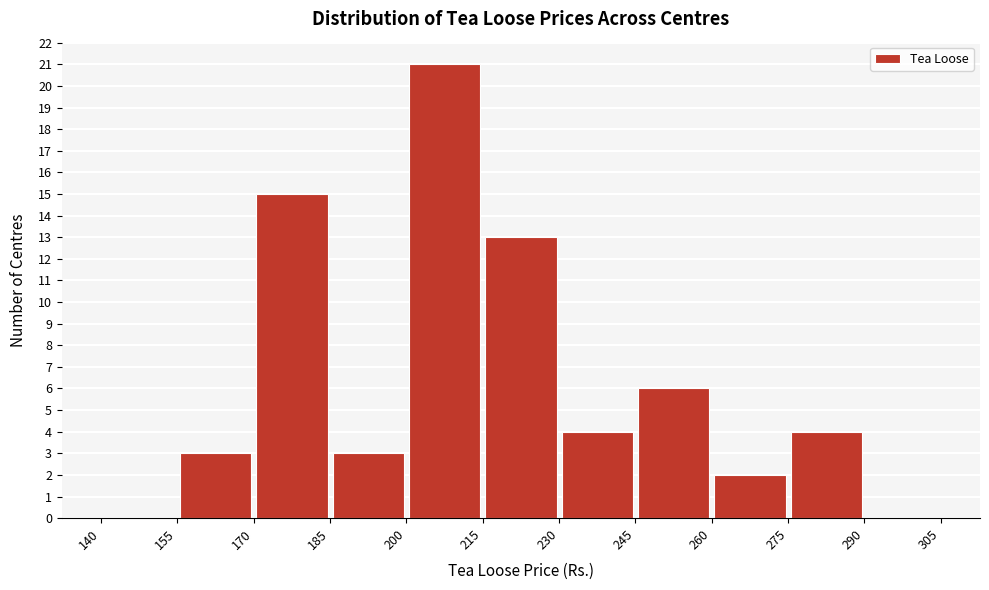

Reading left to right, transcribe this chart: for each bar, give the range it covers on the x-axis and its height. The values are not printed on the chart, so give them approximately, as read against the axis.

140 to 155: 0
155 to 170: 3
170 to 185: 15
185 to 200: 3
200 to 215: 21
215 to 230: 13
230 to 245: 4
245 to 260: 6
260 to 275: 2
275 to 290: 4
290 to 305: 0